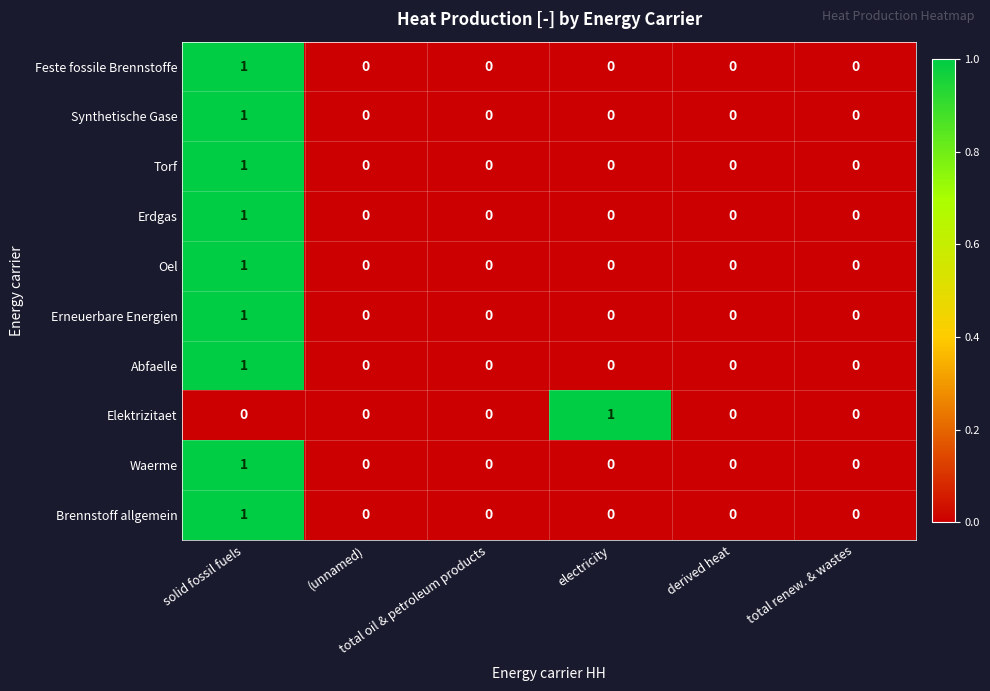

Count the Torf values in the range 0 to 1.

6